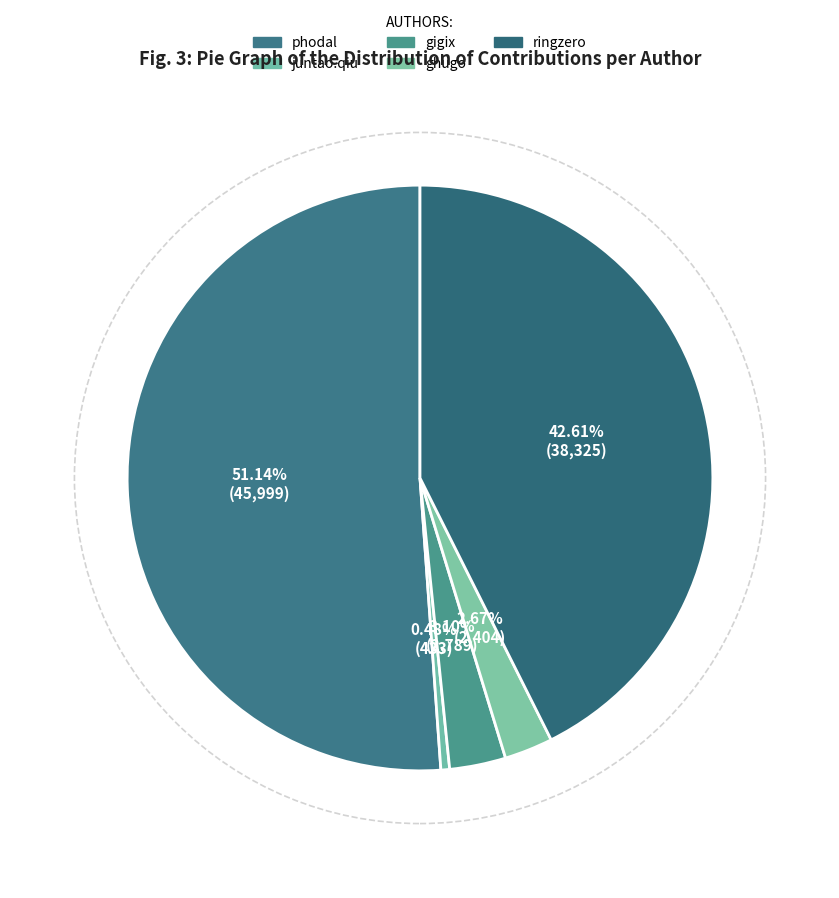

What is the ratio of the value at ringzero to the value at juntao.qiu?

88.5